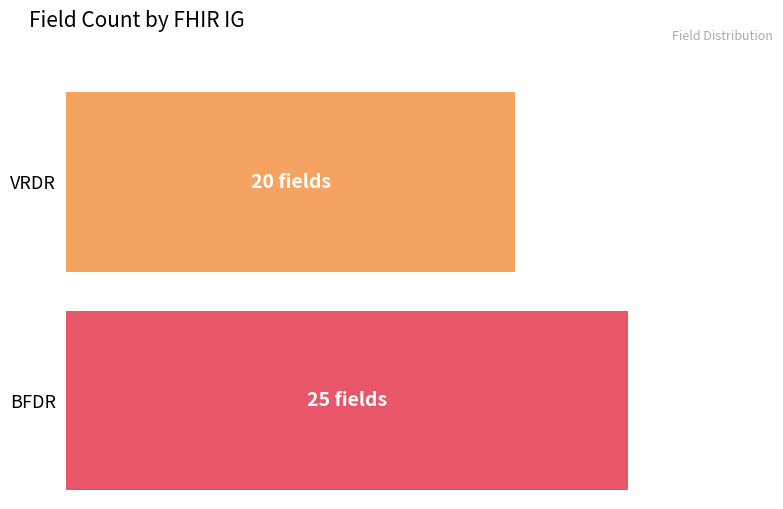

Count the values in the range 20 to 25.

2